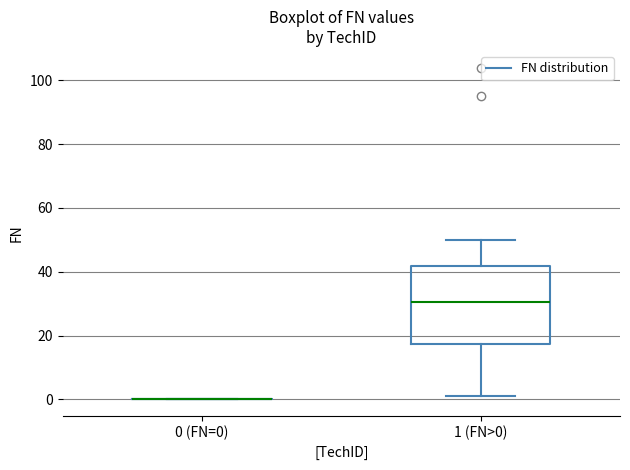

Reading left to right, transcribe this box plot: for each box, give where its median line is, the range the box spans, and where its two whiskers end, as read against the y-axis. The values are not printed on the chart, so give them approximately, as read against the axis.

0 (FN=0): box collapsed to a line at 0, whiskers 0 to 0
1 (FN>0): median 30, box 18 to 42, whiskers 2 to 50